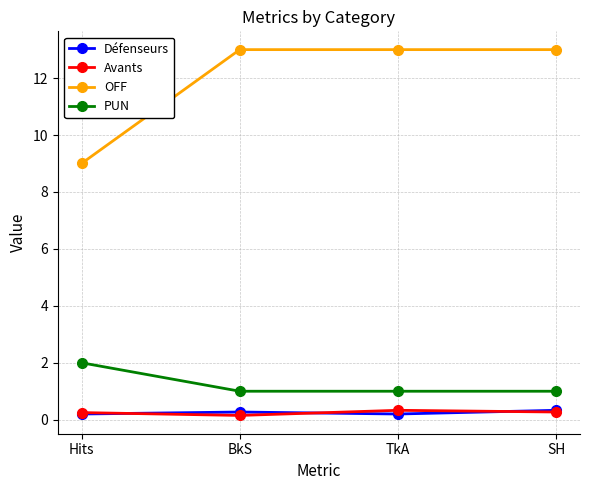

Does the chart display data point markers on the line(s)?

Yes